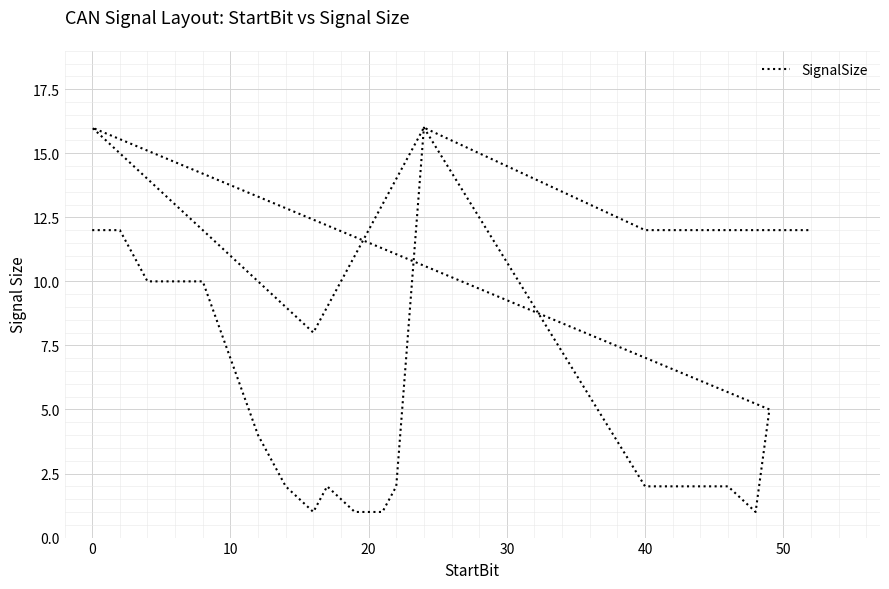

What is the value of the 25th point from the left?

12